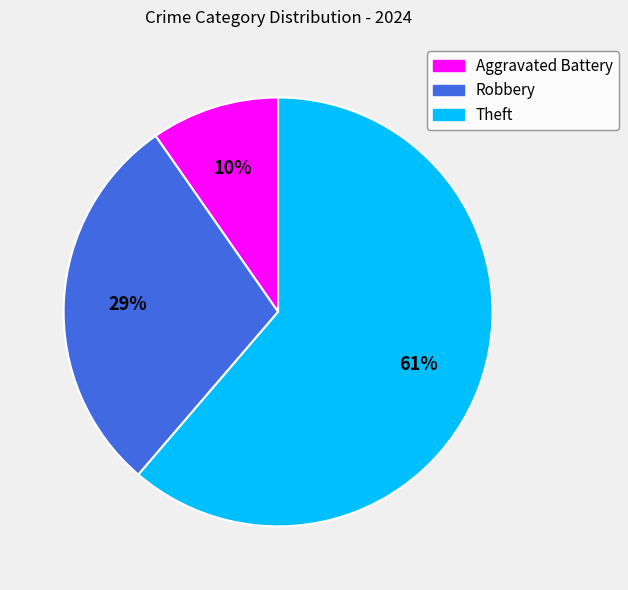

To the nearest percent, what percentage of the pie is Aggravated Battery?

10%